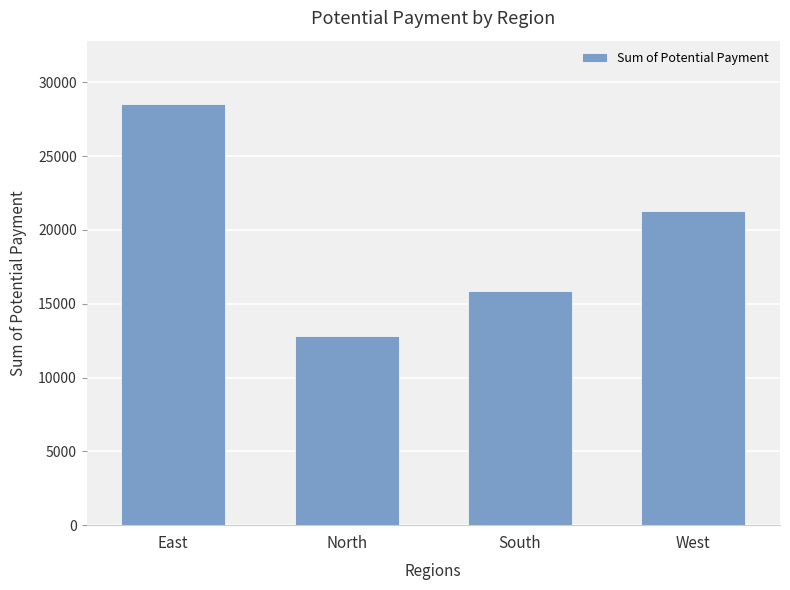

Approximately how many times larger is the value at East compared to West?

1.3